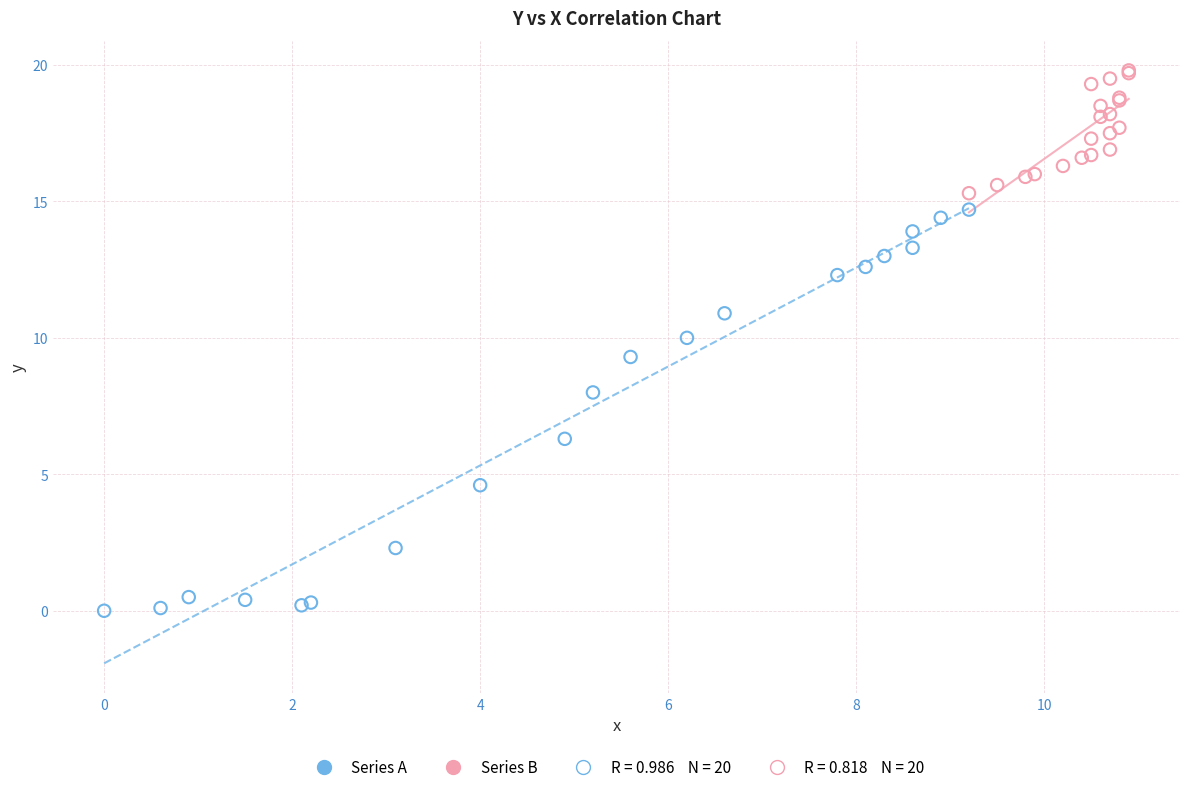

Which series reaches the minimum Y coordinate?

Series A